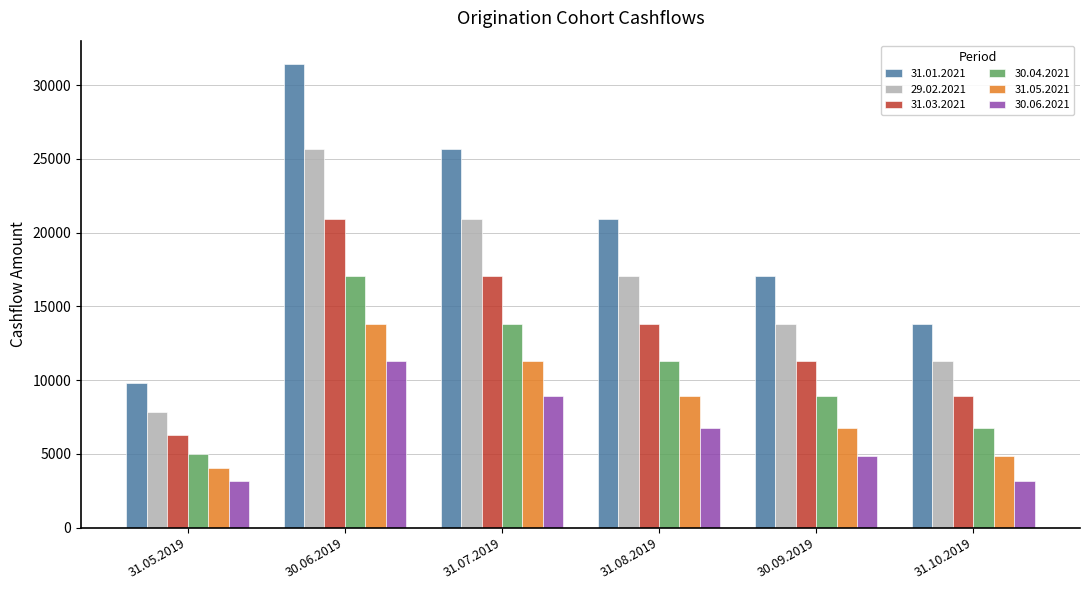

What is the label of the 3rd bar from the left?

31.07.2019